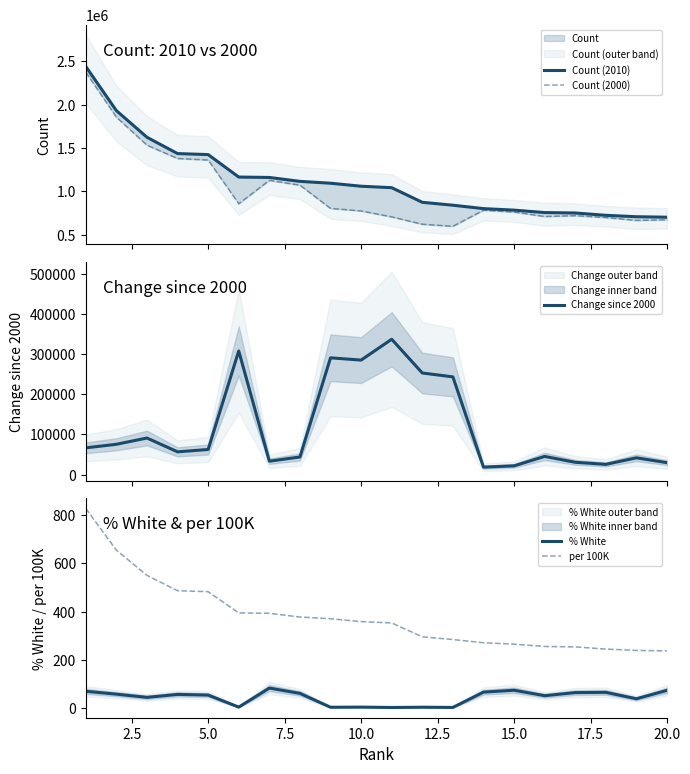

At how many categories does at least one series exceed 1919411?

2